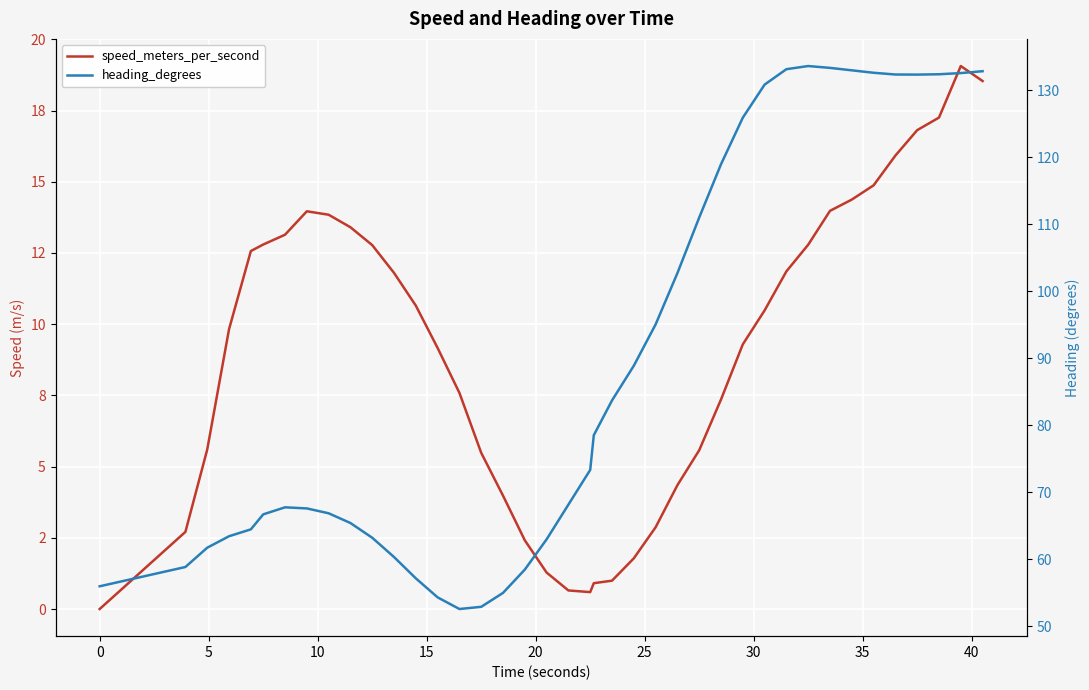

How many lines are shown in the chart?

2